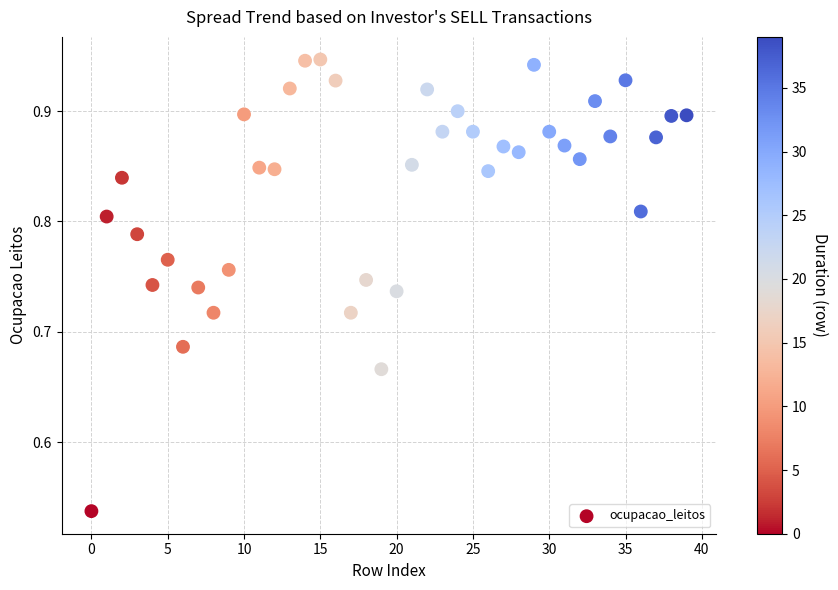

What is the range of Y values (max minus min)?

0.4